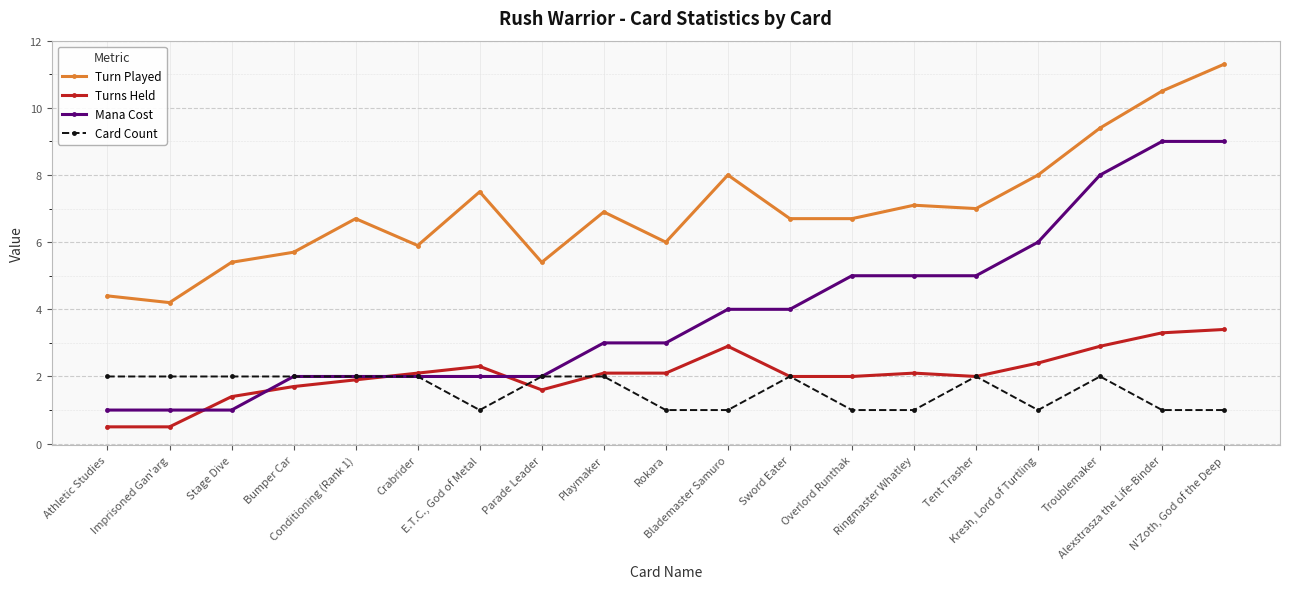

Reading left to right, transcribe all the data shown in this chart.

Turn Played: 4.4	4.2	5.4	5.7	6.7	5.9	7.5	5.4	6.9	6.0	8.0	6.7	6.7	7.1	7.0	8.0	9.4	10.5	11.3
Turns Held: 0.5	0.5	1.4	1.7	1.9	2.1	2.3	1.6	2.1	2.1	2.9	2.0	2.0	2.1	2.0	2.4	2.9	3.3	3.4
Mana Cost: 1.0	1.0	1.0	2.0	2.0	2.0	2.0	2.0	3.0	3.0	4.0	4.0	5.0	5.0	5.0	6.0	8.0	9.0	9.0
Card Count: 2.0	2.0	2.0	2.0	2.0	2.0	1.0	2.0	2.0	1.0	1.0	2.0	1.0	1.0	2.0	1.0	2.0	1.0	1.0